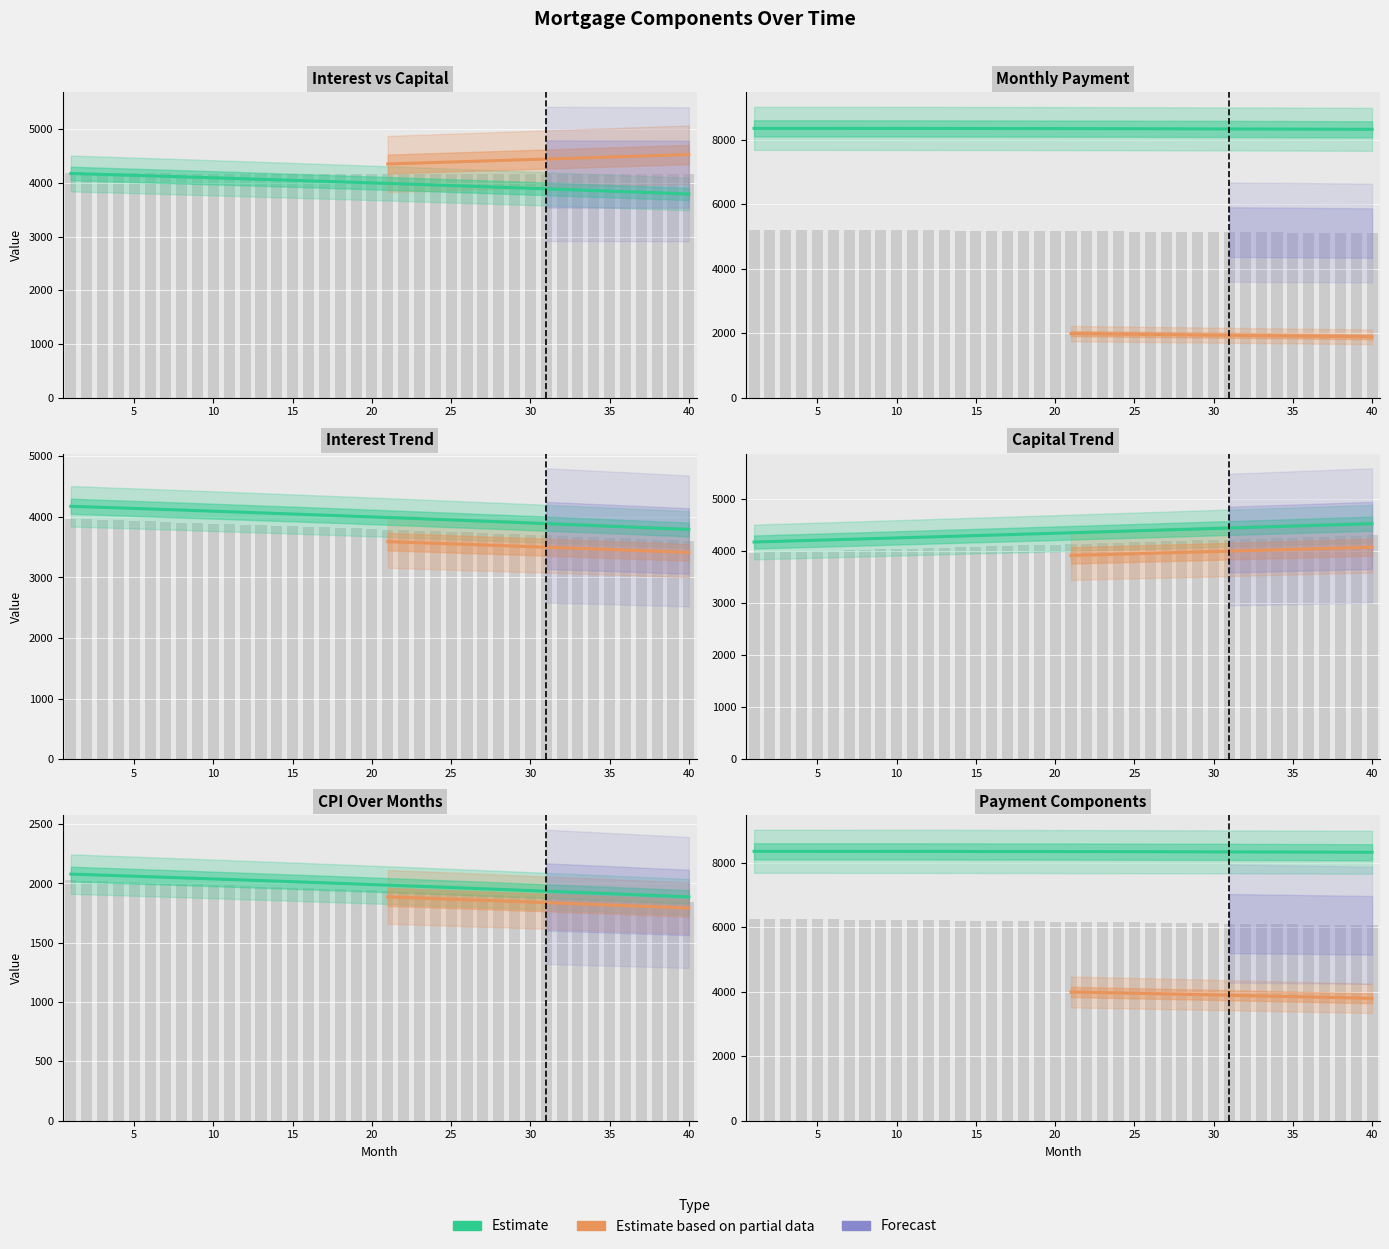

The month_payment series shows 8337.5 at 27. True or false?

True